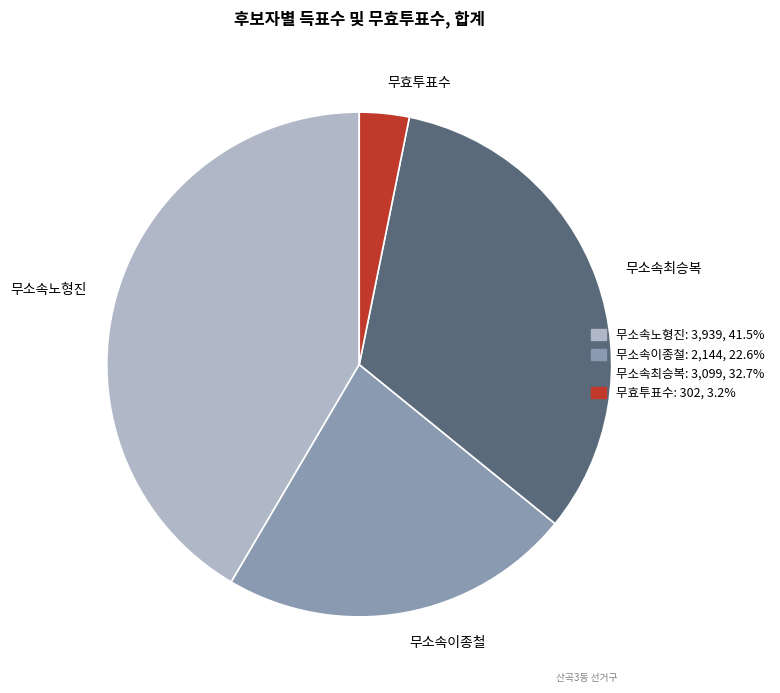

Which category has the biggest portion of the pie?

무소속노형진